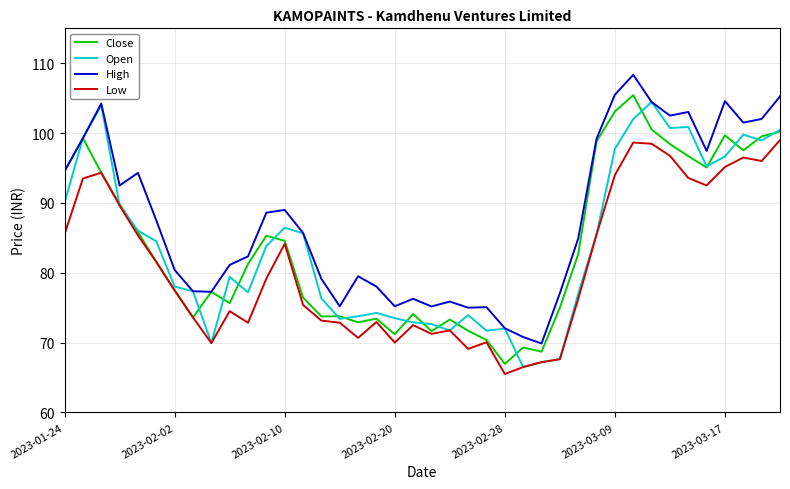

True or false: Low and High cross at least once.

False